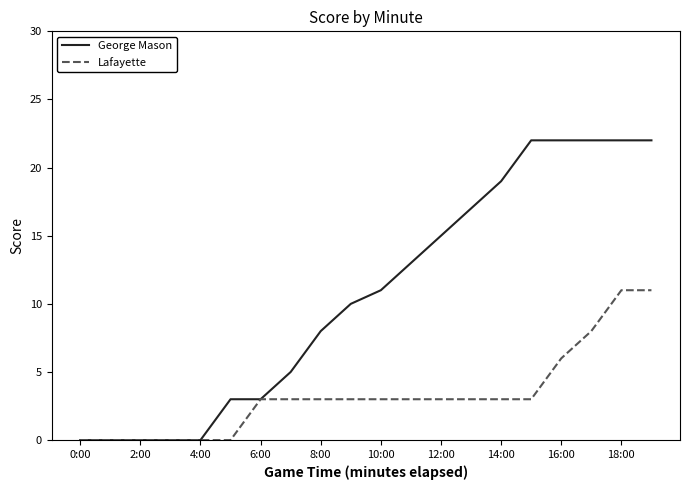

Which series has the widest spread of values?

George Mason